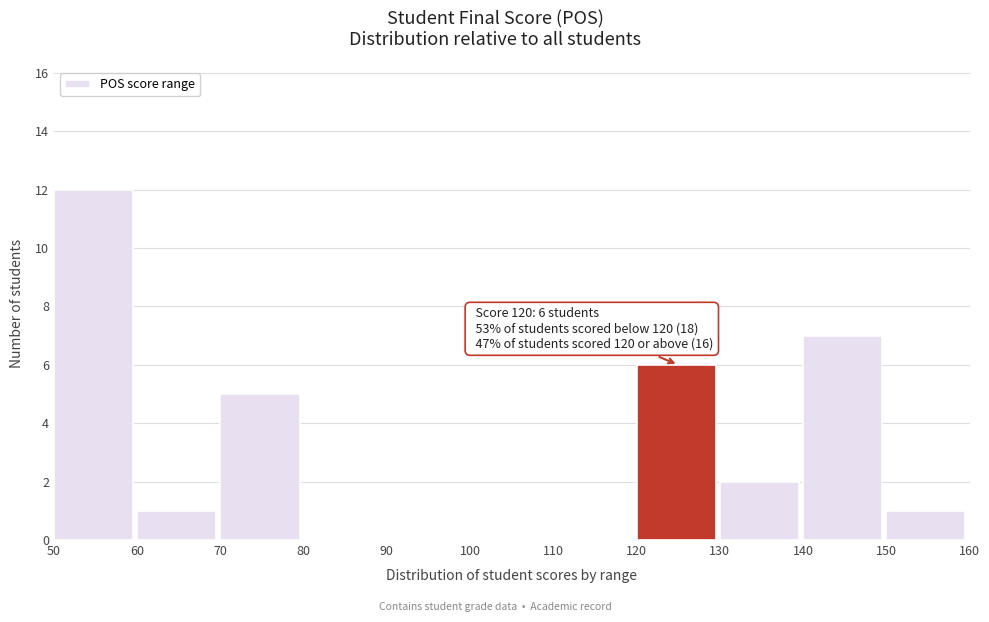

Over which range of the x-axis is the bar tallest?

50 to 60